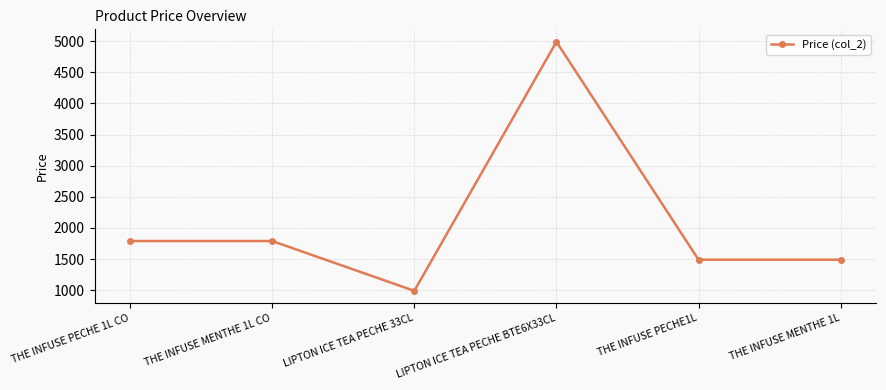

What position from the left is THE INFUSE MENTHE 1L CO?

2